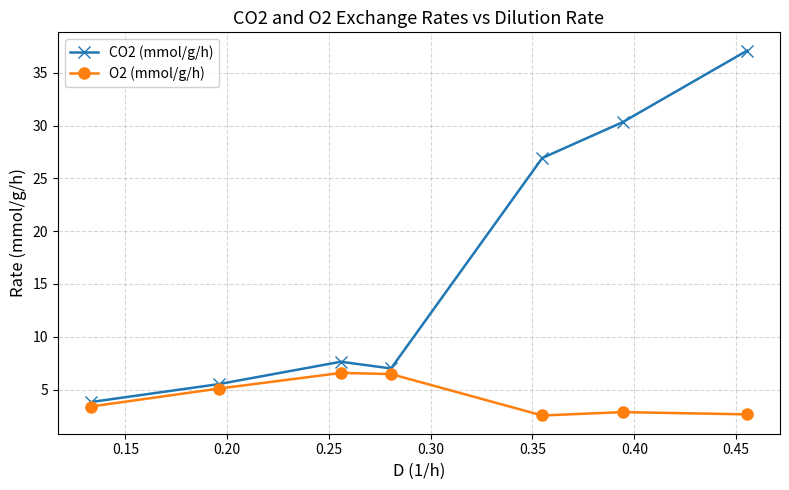

What is the value of the CO2 (mmol/g/h) point at the 7th from the left?

37.1